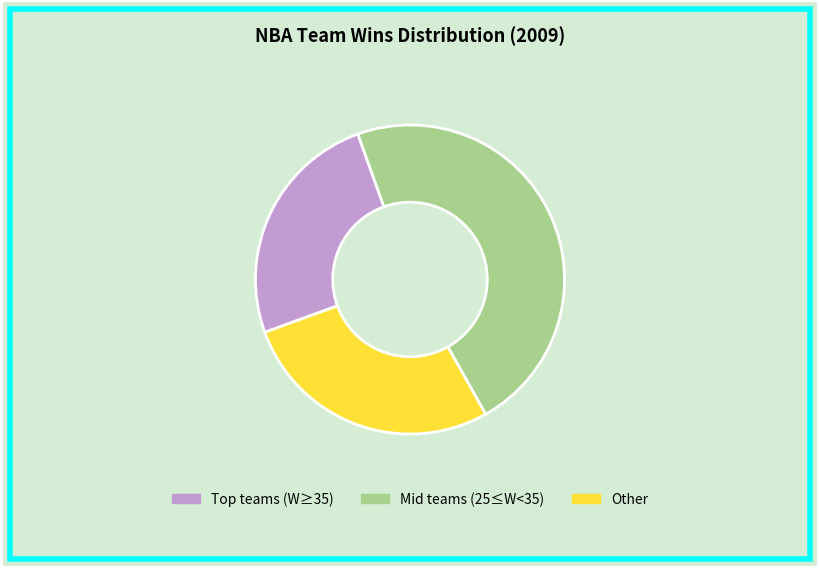

Combined, do Mid teams (25≤W<35) and Other account for over 50%?

Yes